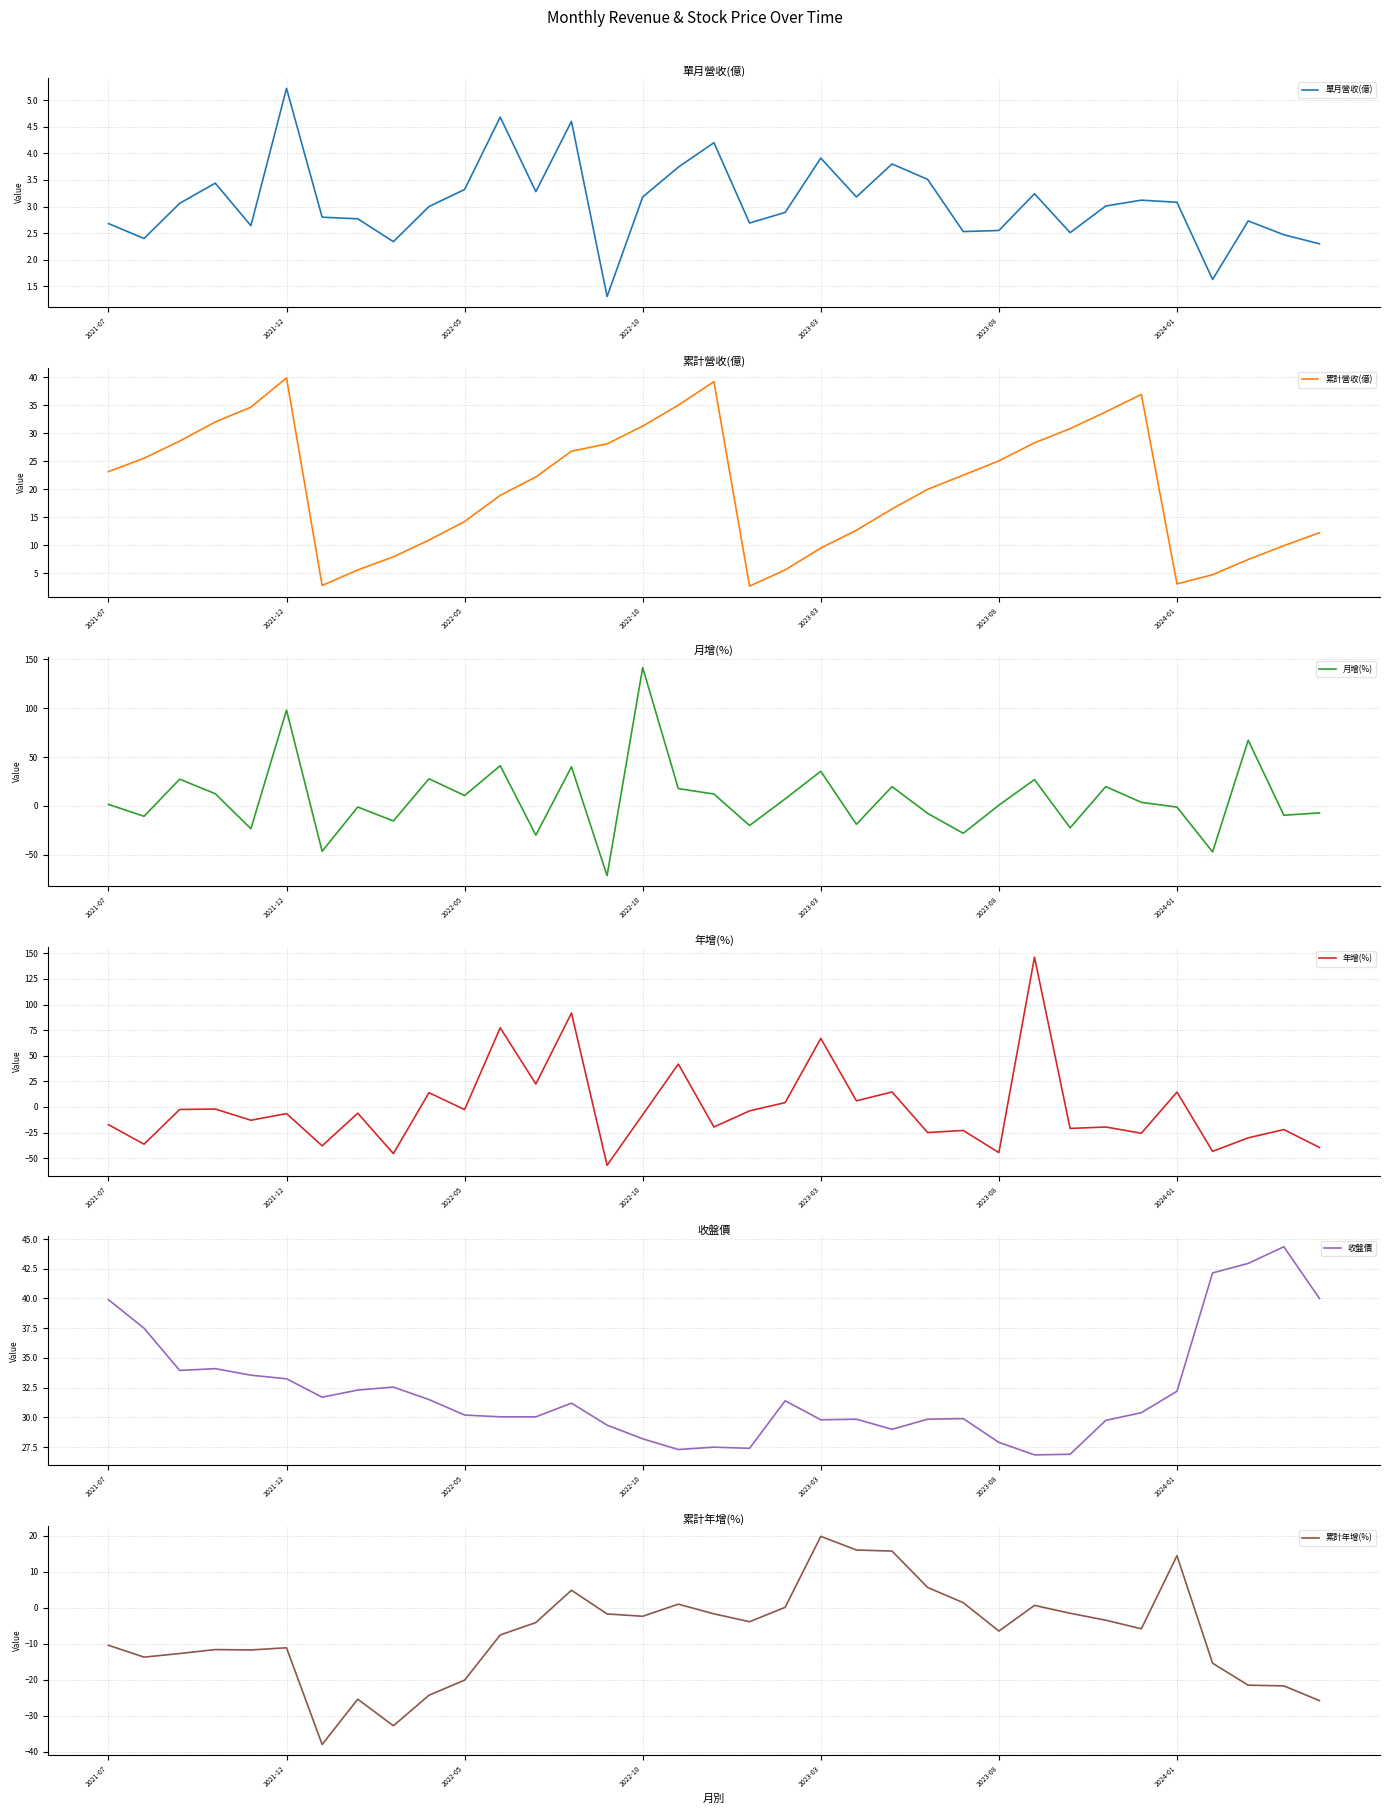

How many intersections are there between 年增(%) and 月增(%)?

18